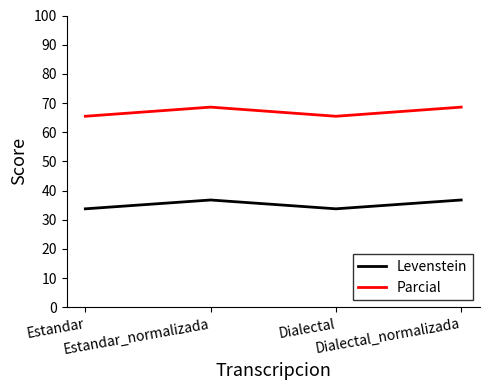

Does the chart have visible grid lines?

No